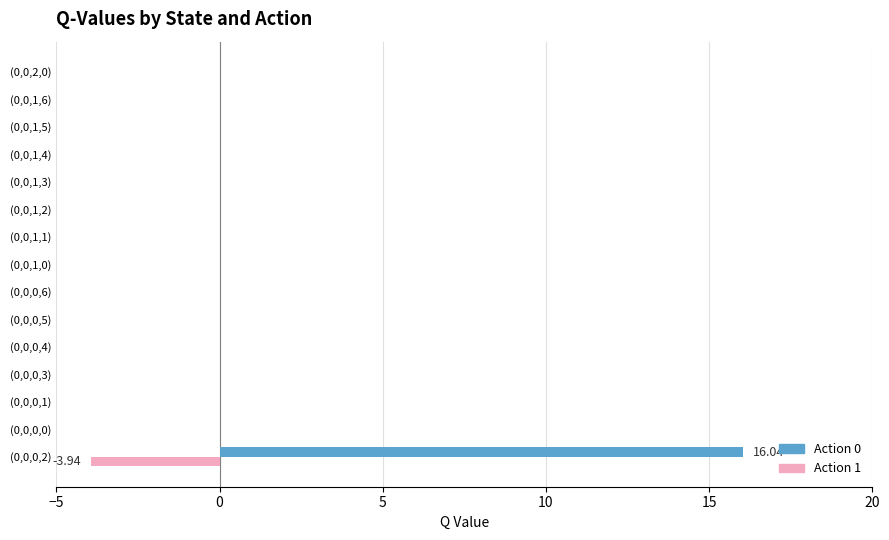

What is the sum of all Action 0 values?

16.0